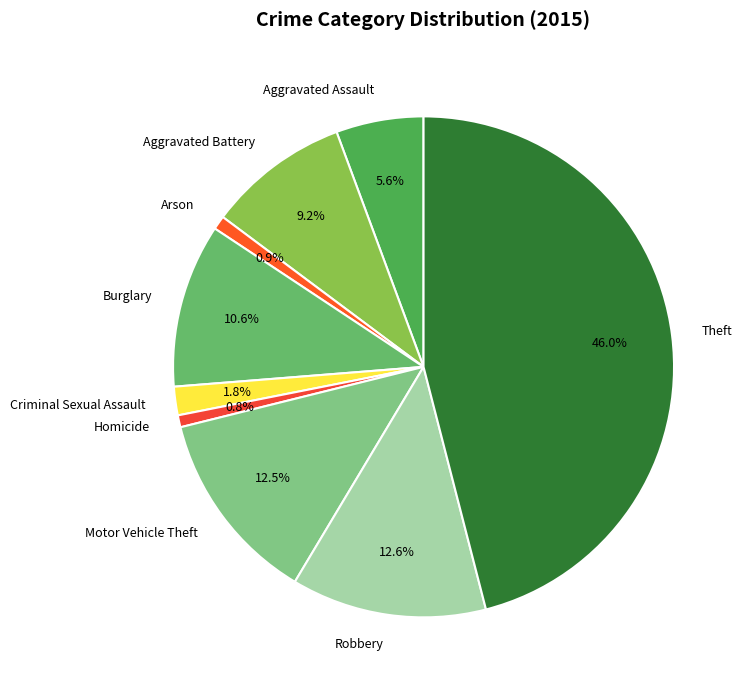

True or false: Arson accounts for 1% of the total.

True